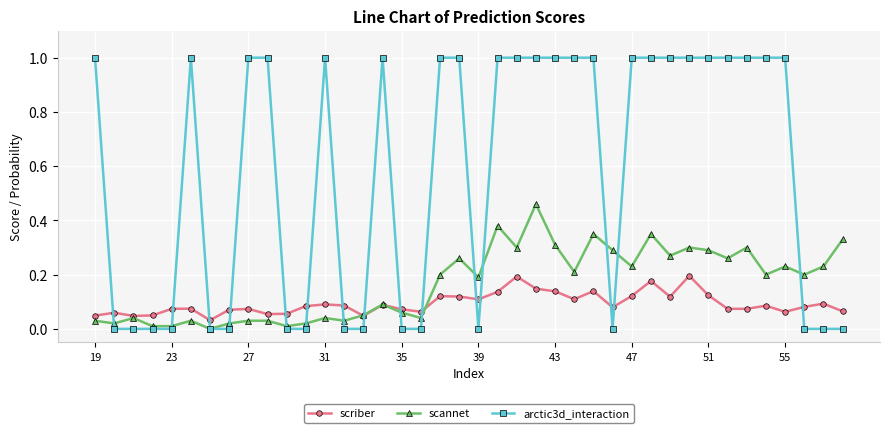

Which series has the largest total across all categories?

arctic3d_interaction